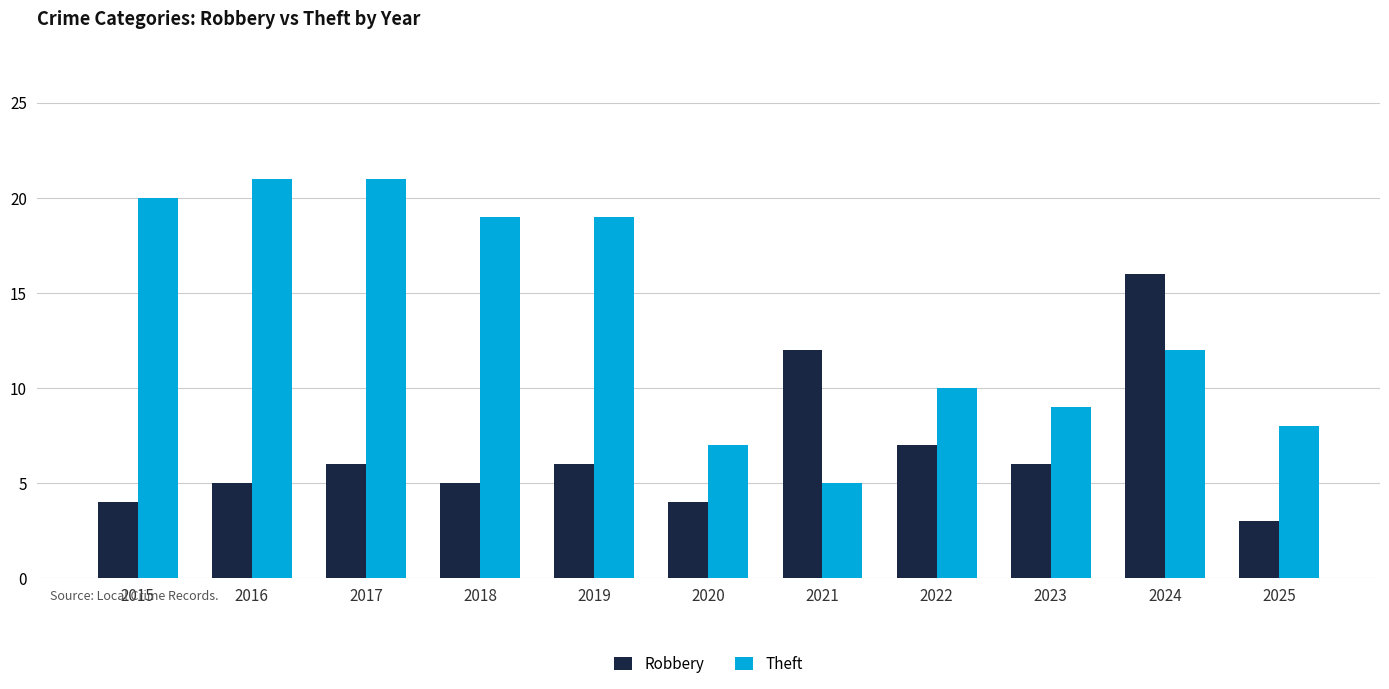

What is the total value across all series at 2022?

17